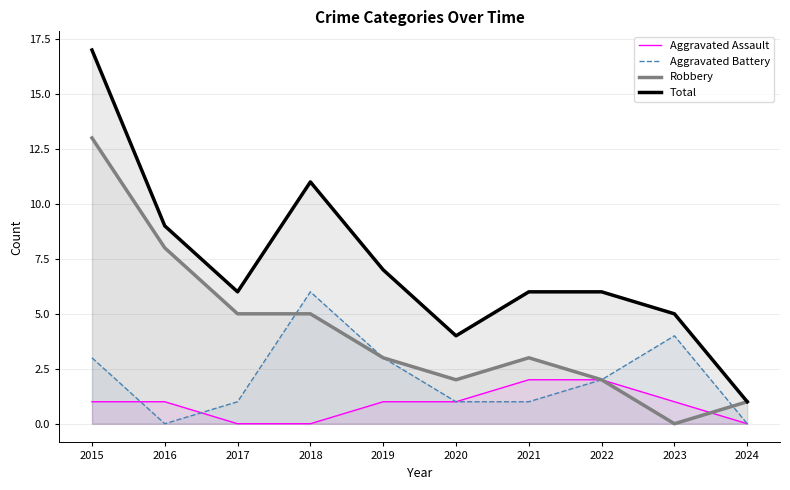

At which label is Robbery closest to 6?

2017